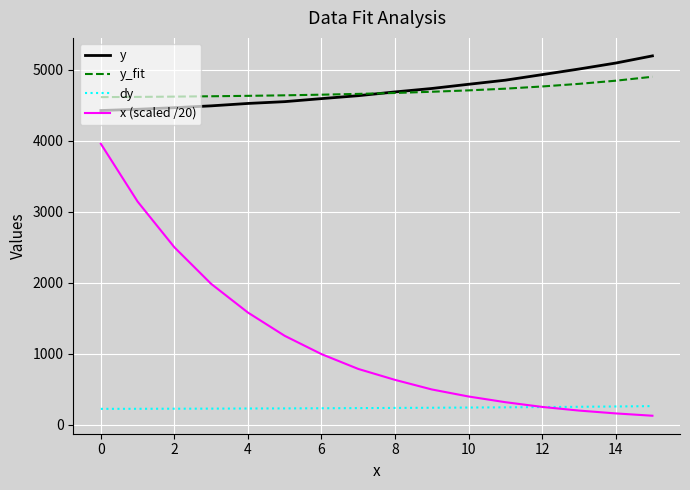

True or false: y_fit and x (scaled /20) cross at least once.

False